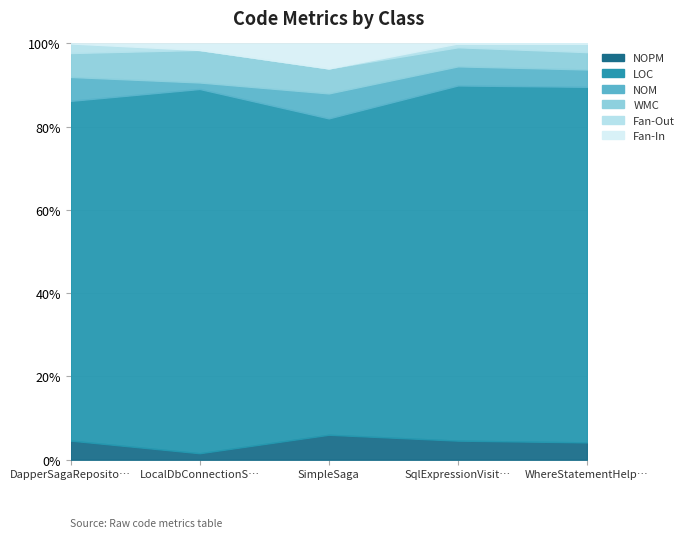

What is the label of the 2nd point from the right?

SqlExpressionVisitorTests